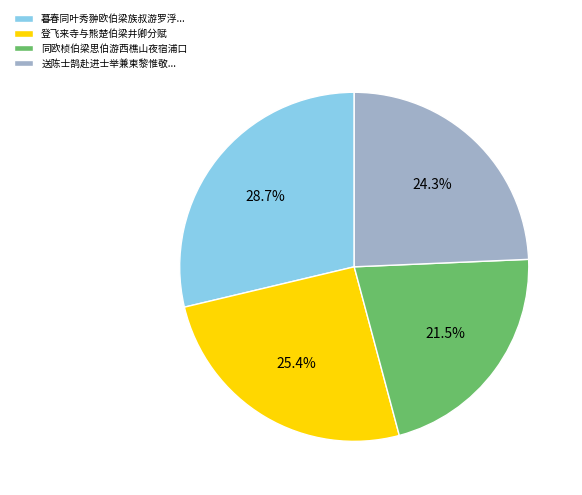

To the nearest percent, what percentage of the pie is 登飞来寺与熊楚伯梁井卿分赋?

25%